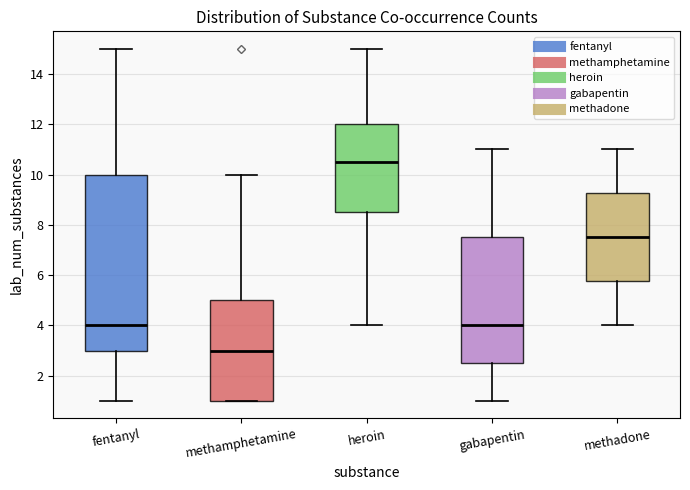

Where does the median line of the box for fentanyl sit on the y-axis? The values are not printed on the chart, so give them approximately, as read against the axis.

4.0